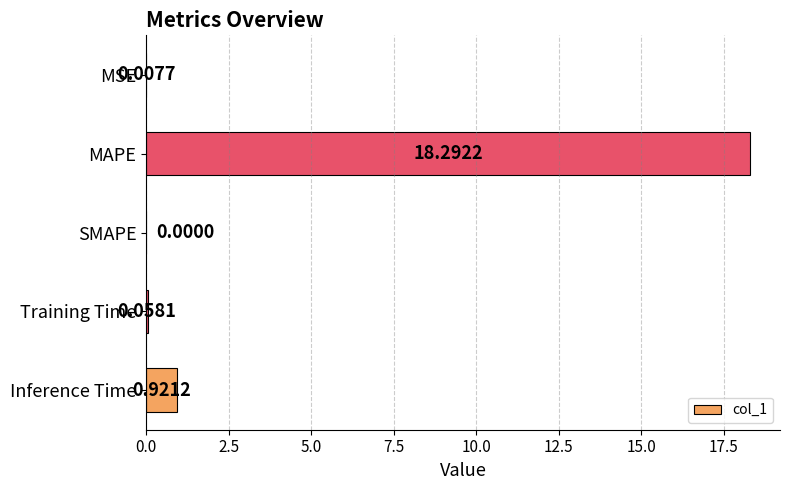

How many distinct data groups are displayed?

1